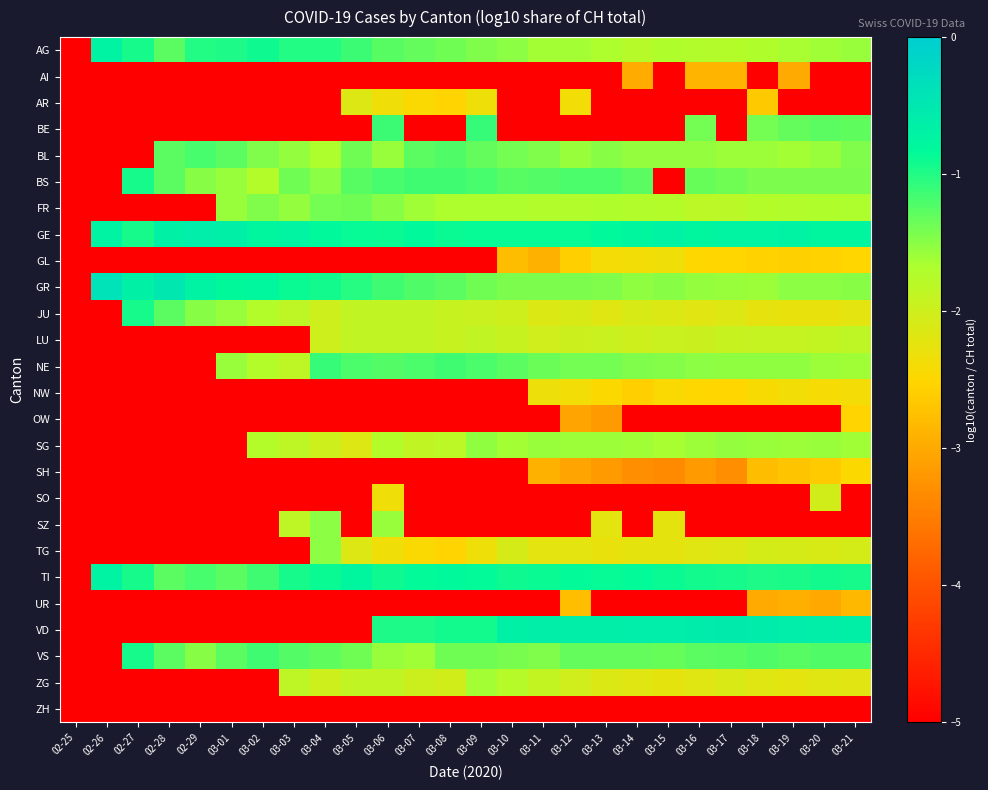

How many distinct data groups are displayed?

26